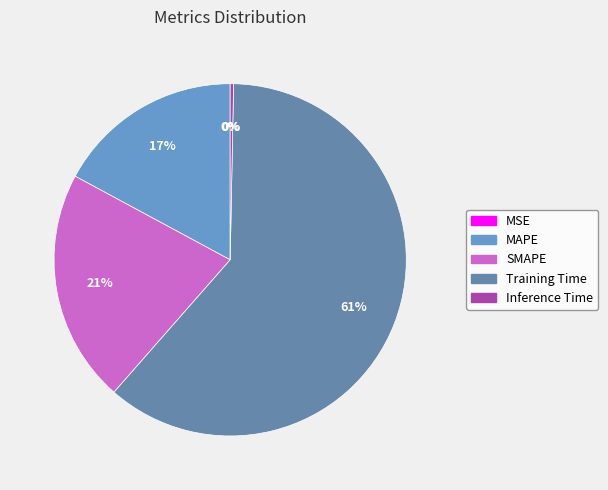

Which has a higher value, Inference Time or SMAPE?

SMAPE